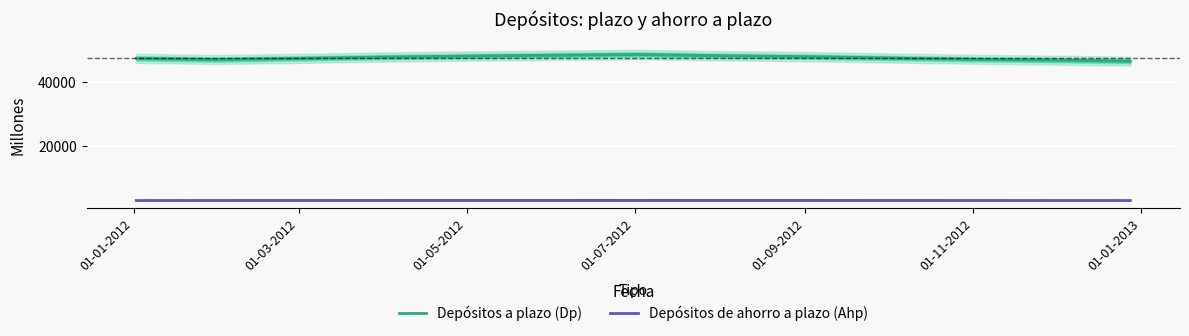

What is the maximum value for Depósitos de ahorro a plazo (Ahp)?

3035